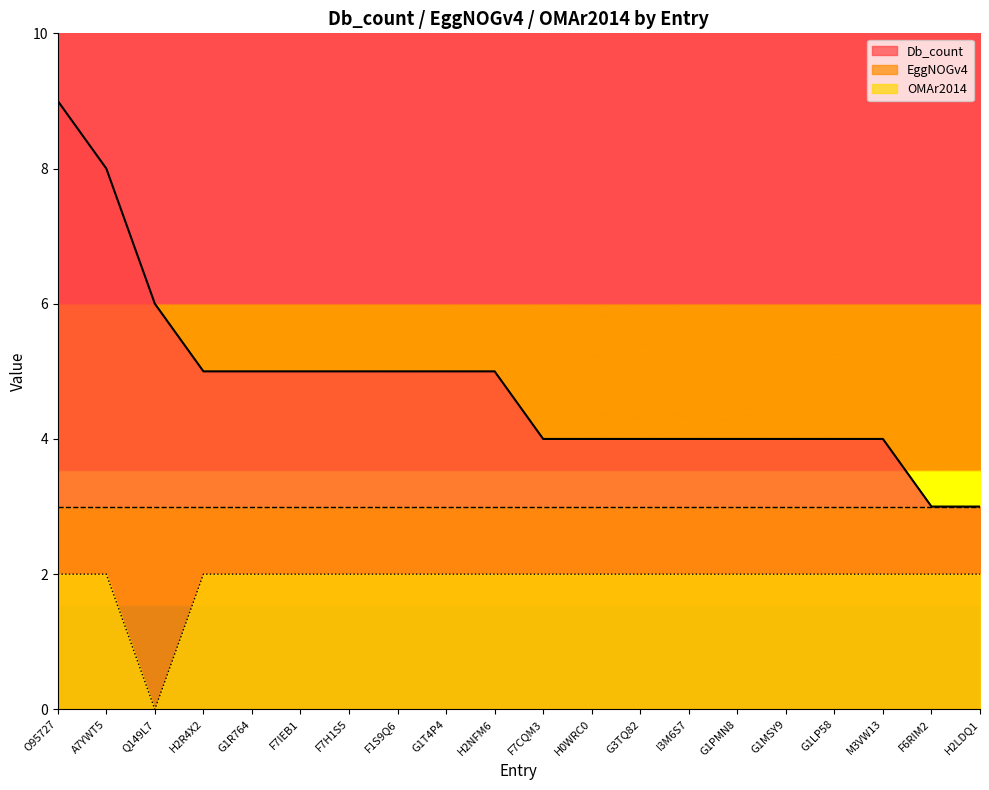

Which category has the lowest value in the OMAr2014 series?

Q149L7